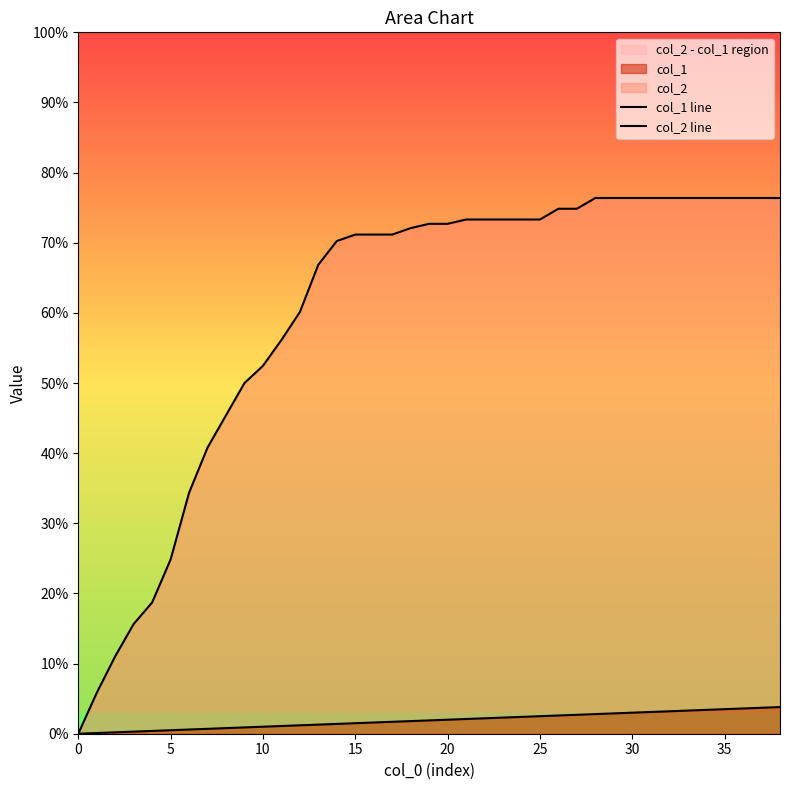

Reading left to right, list all the values displayed in this chart.

col_1 line: 0.0	0.0	0.0	0.0	0.0	0.0	0.0	0.0	0.0	0.0	0.0	0.0	0.0	0.0	0.0	0.0	0.0	0.0	0.0	0.0	0.0	0.0	0.0	0.0	0.0	0.0	0.0	0.0	0.0	0.0	0.0	0.0	0.0	0.0	0.0	0.0	0.0	0.0	0.0
col_2 line: 0.0	0.1	0.1	0.2	0.2	0.2	0.3	0.4	0.5	0.5	0.5	0.6	0.6	0.7	0.7	0.7	0.7	0.7	0.7	0.7	0.7	0.7	0.7	0.7	0.7	0.7	0.7	0.7	0.8	0.8	0.8	0.8	0.8	0.8	0.8	0.8	0.8	0.8	0.8